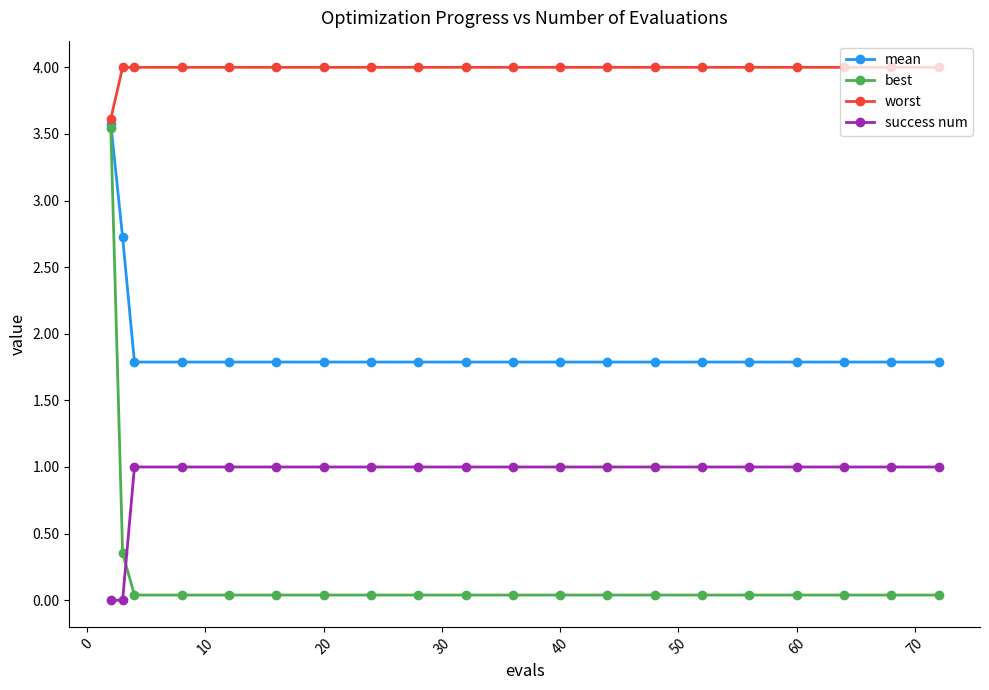

What is the difference between the maximum and minimum values in the success num series?

1.0